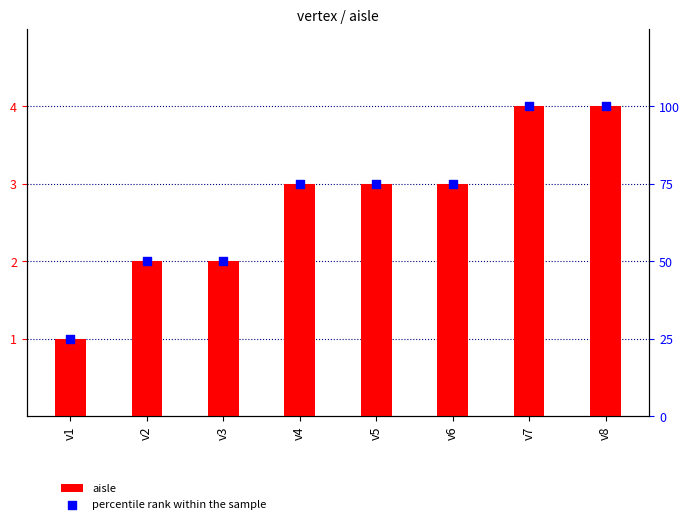

What are all the series names shown in the legend?

aisle, percentile rank within the sample